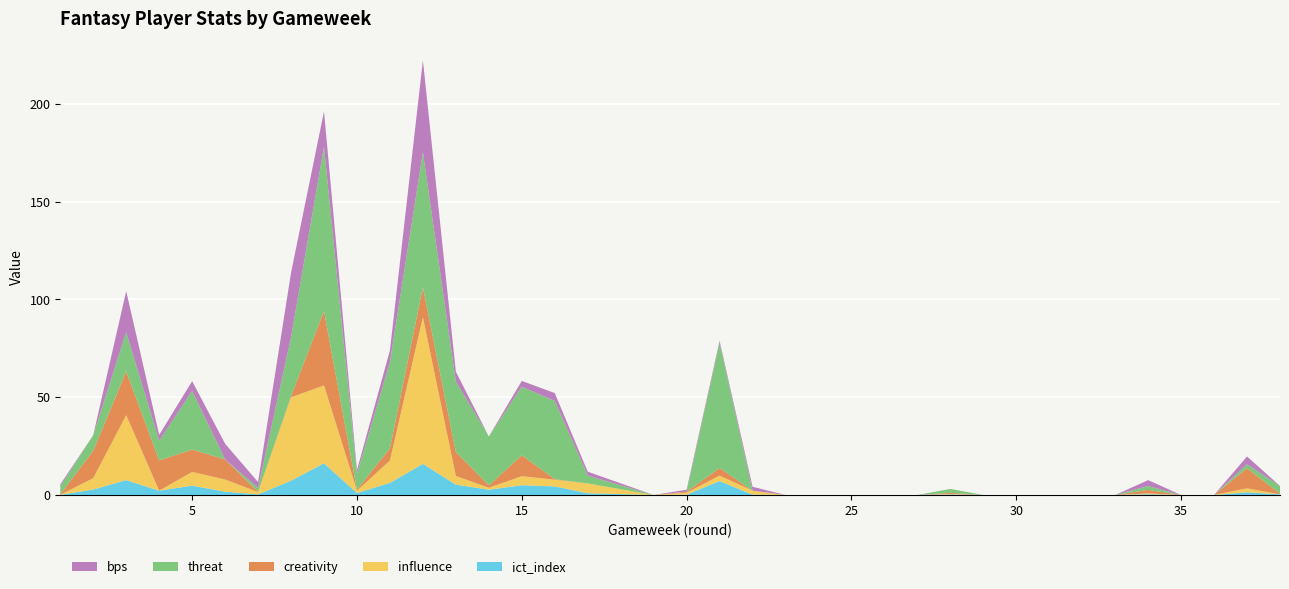

Reading left to right, what are all the values shown in this chart?

ict_index: 0.1	2.8	7.6	2.2	4.8	1.7	0.3	7.3	16.2	1.0	6.2	15.9	5.3	2.7	5.0	4.4	0.9	0.0	0.2	7.1	0.2	0.0	0.0	0.0	0.0	0.0	0.3	0.0	0.0	0.0	0.0	0.4	0.0	0.0	1.4	0.3
influence: 0.0	5.8	33.2	0.0	7.0	6.2	1.2	42.6	39.8	1.2	11.4	75.0	4.4	1.0	4.6	3.4	5.0	0.0	1.0	2.8	2.0	0.0	0.0	0.0	0.0	0.0	0.2	0.0	0.0	0.0	0.0	0.4	0.0	0.0	2.0	0.0
creativity: 0.3	14.0	22.4	15.5	11.4	10.3	0.1	0.7	38.0	0.5	6.3	15.3	12.3	1.2	10.7	0.3	0.0	0.0	0.5	3.9	0.0	0.0	0.0	0.0	0.0	0.0	0.6	0.0	0.0	0.0	0.0	1.8	0.0	0.0	10.3	0.3
threat: 4.0	8.0	20.0	10.0	30.0	0.0	2.0	30.0	84.0	8.0	44.0	69.0	36.0	25.0	35.0	40.0	4.0	0.0	0.0	64.0	0.0	0.0	0.0	0.0	0.0	0.0	2.0	0.0	0.0	0.0	0.0	2.0	0.0	0.0	2.0	4.0
bps: 1.0	0.0	21.0	3.0	5.0	8.0	3.0	33.0	18.0	2.0	6.0	47.0	5.0	0.0	3.0	4.0	2.0	0.0	1.0	1.0	2.0	0.0	0.0	0.0	0.0	0.0	0.0	0.0	0.0	0.0	0.0	3.0	0.0	0.0	4.0	0.0